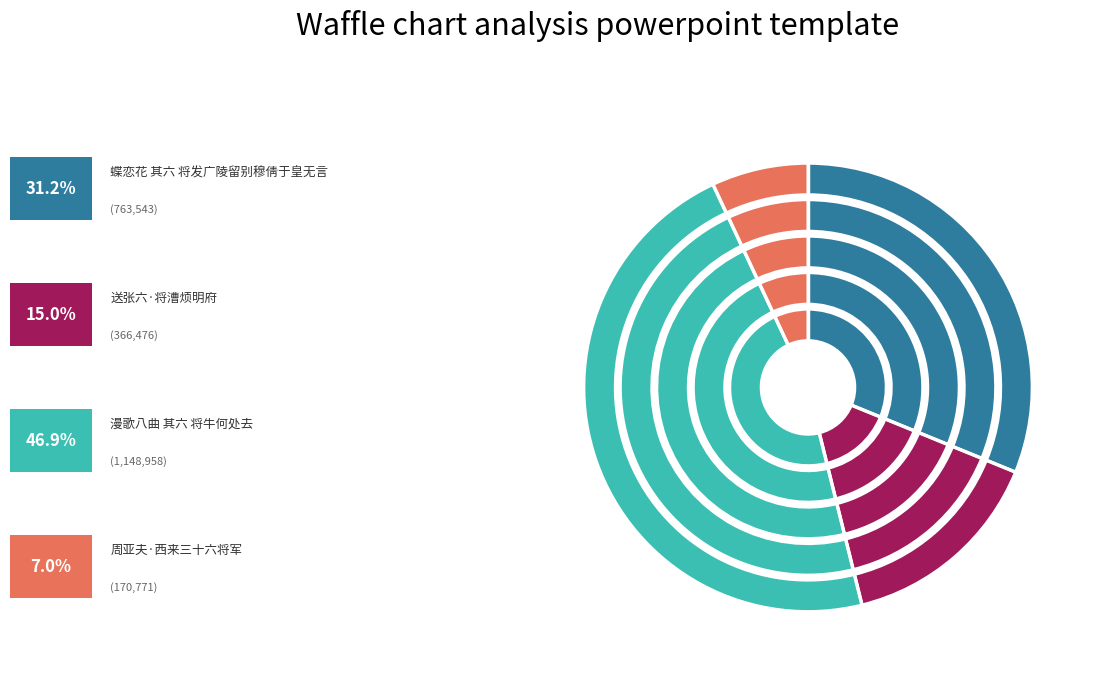

To the nearest percent, what is the average slice percentage?

25%